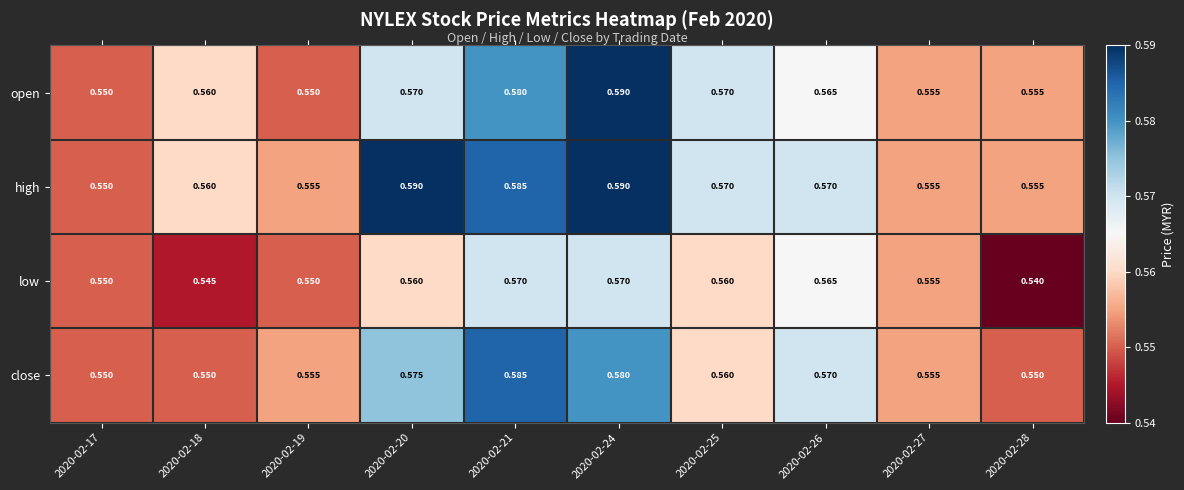

Which series has the largest total across all categories?

high